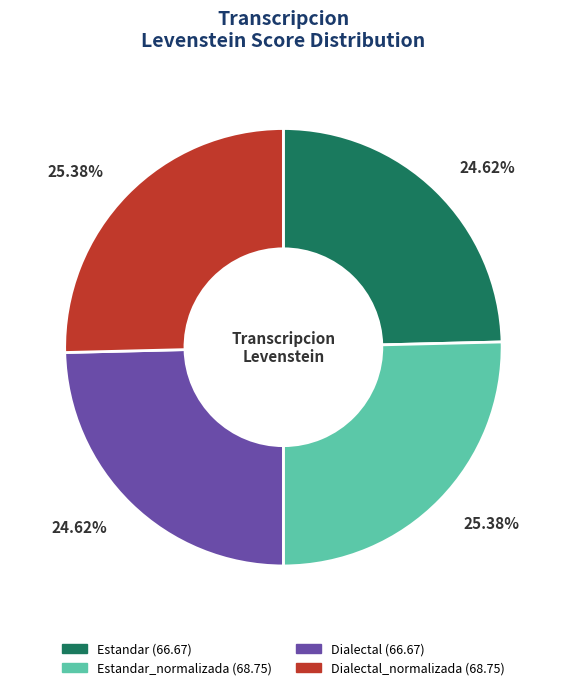

Is there a majority slice in this chart?

No